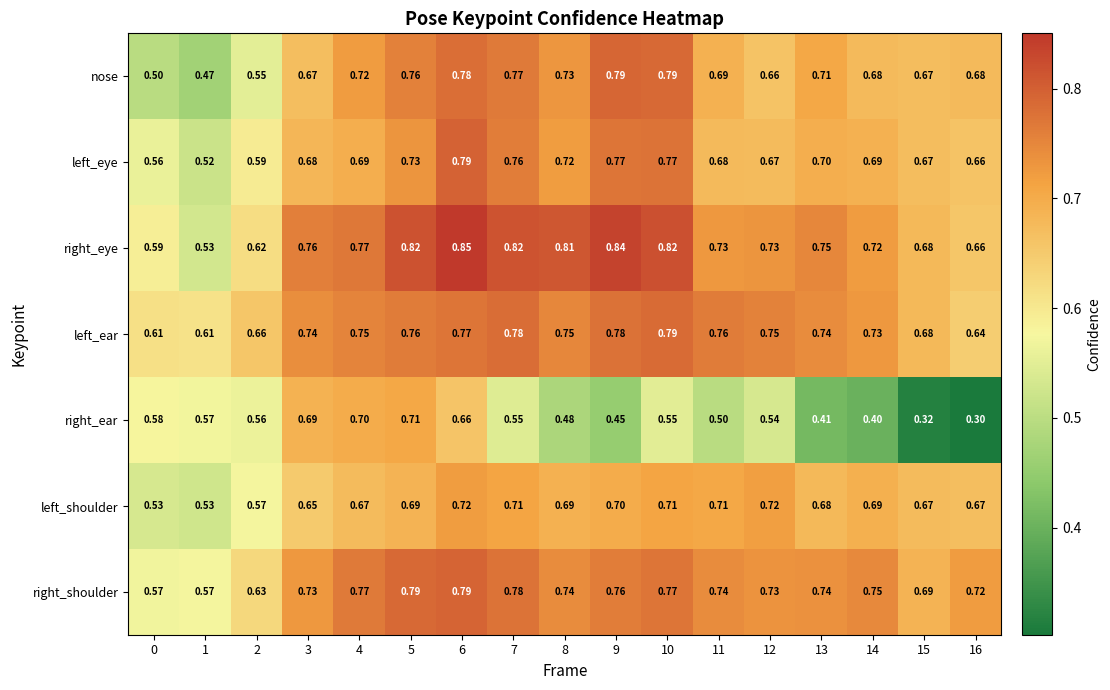

At 8, list the series in order from smallest to largest.

right_ear, left_shoulder, left_eye, nose, right_shoulder, left_ear, right_eye